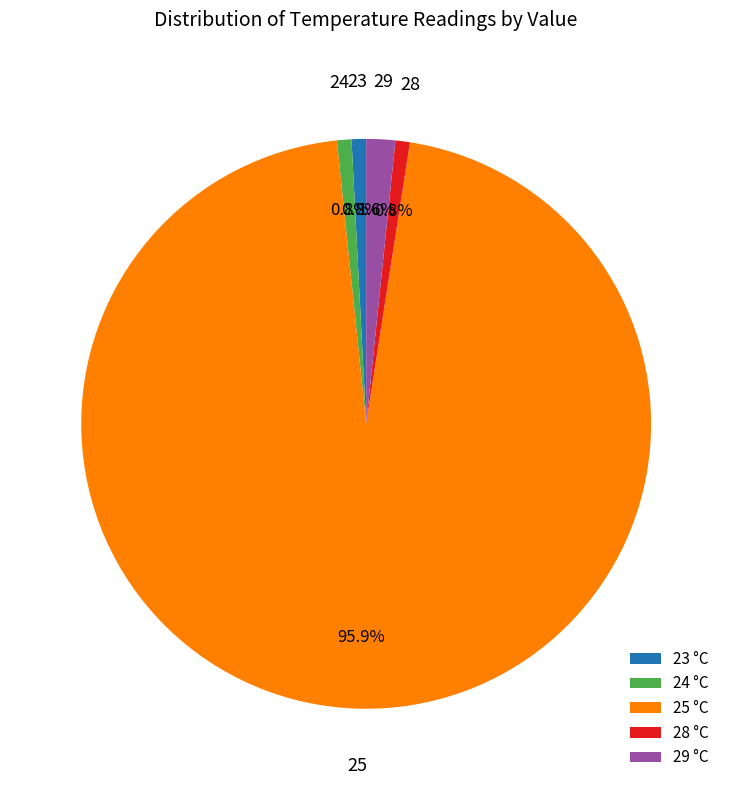

Do 25 and 23 together represent more than half of the pie?

Yes